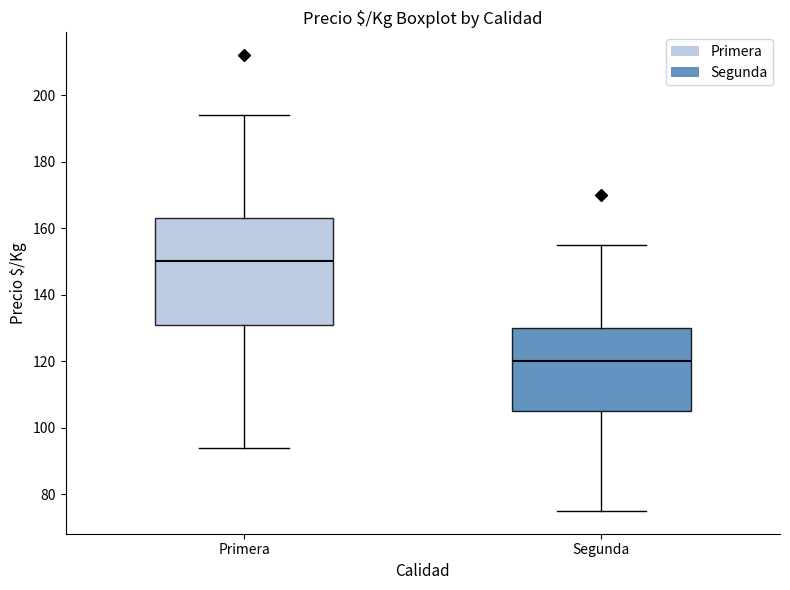

Comparing the boxes themselves (not the whiskers), which one is the tallest?

Primera